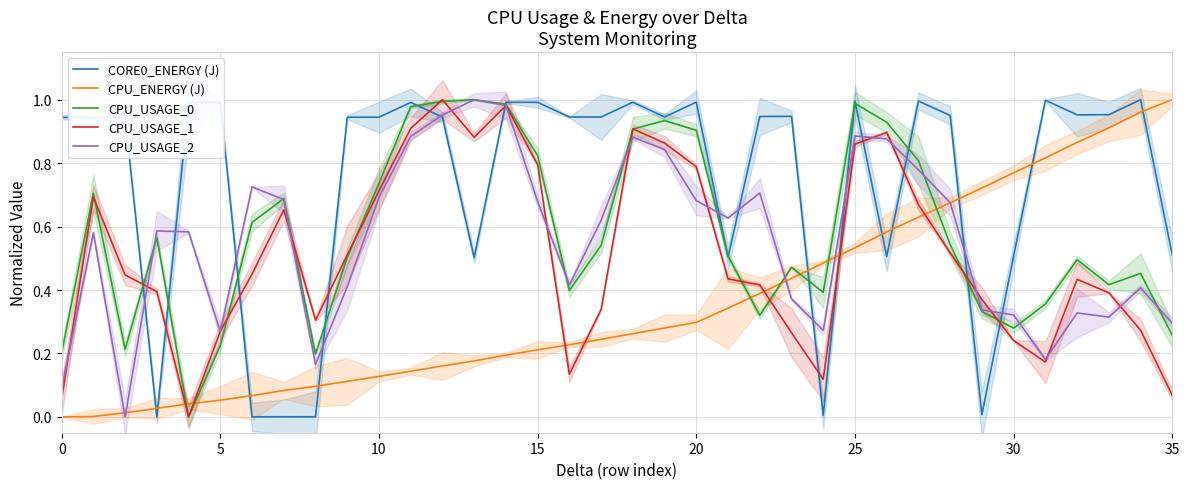

What are all the series names shown in the legend?

CORE0_ENERGY (J), CPU_ENERGY (J), CPU_USAGE_0, CPU_USAGE_1, CPU_USAGE_2